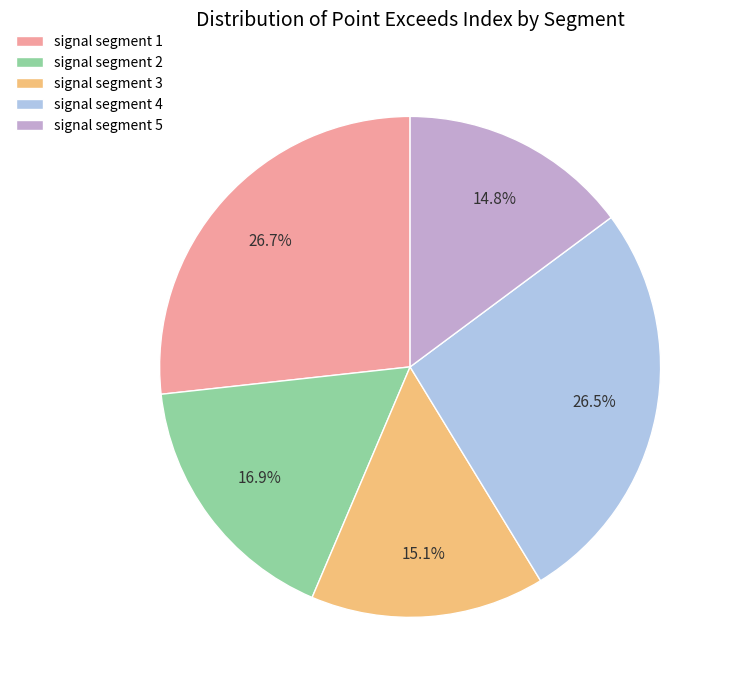

How many segments does this pie chart have?

5